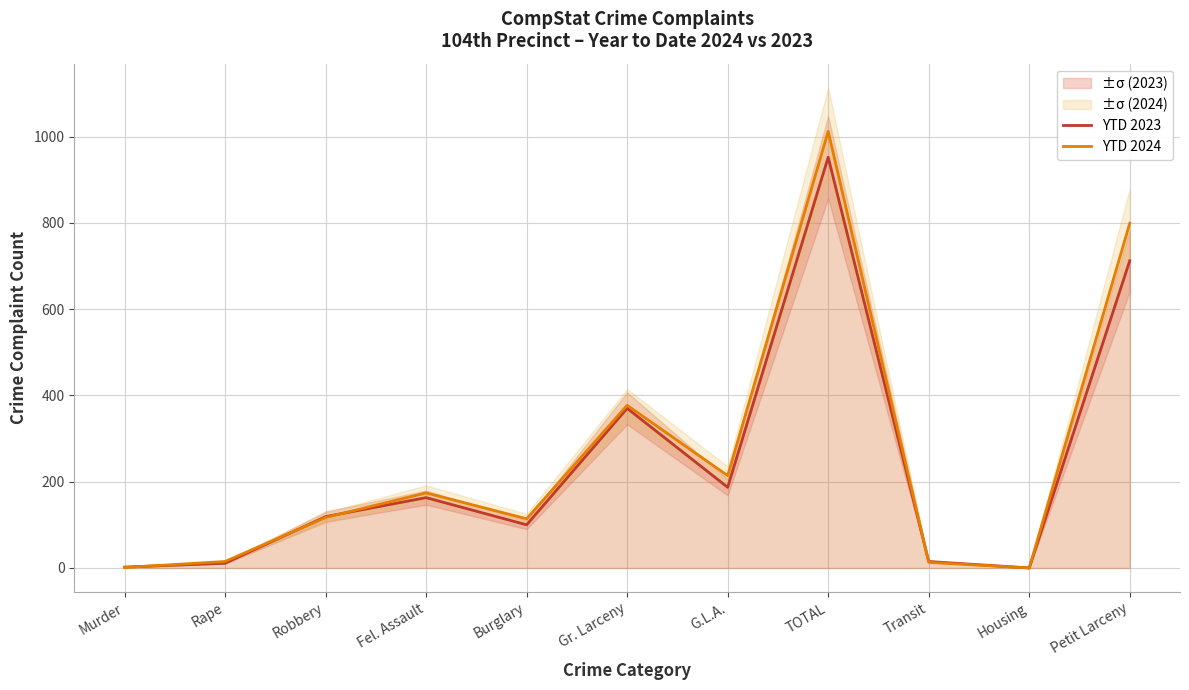

How many values in YTD 2024 are above zero?

10